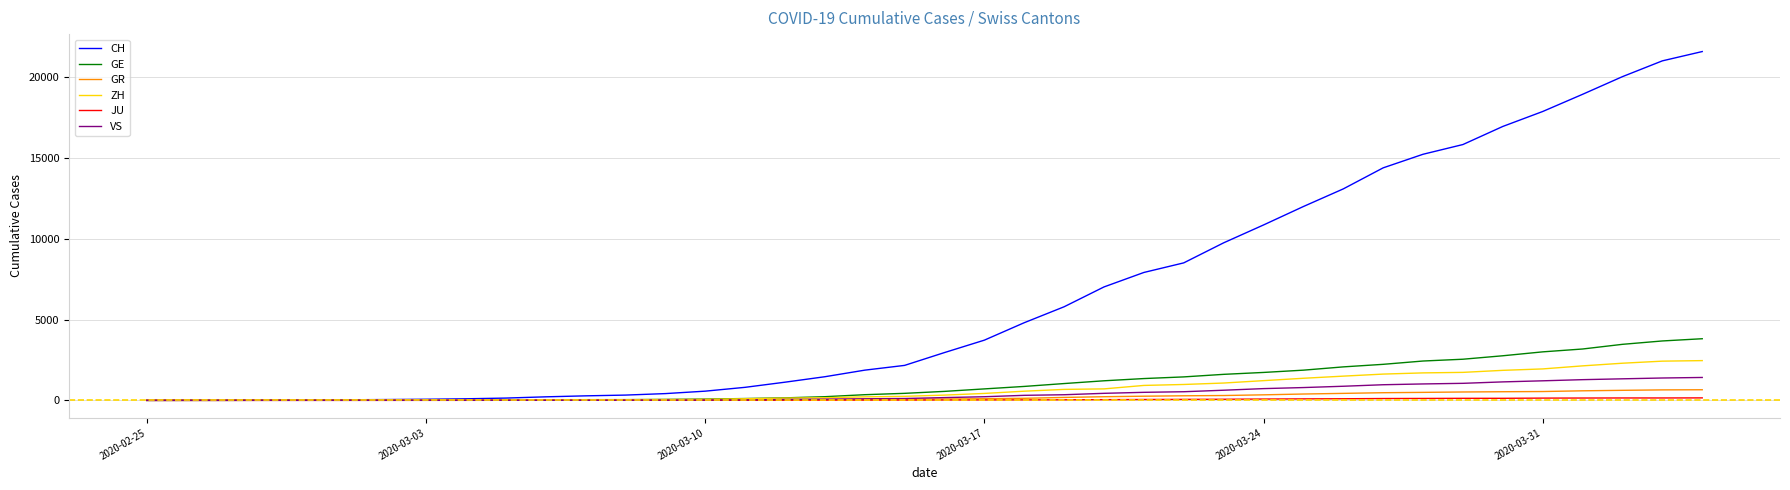

Which series has the largest total across all categories?

CH